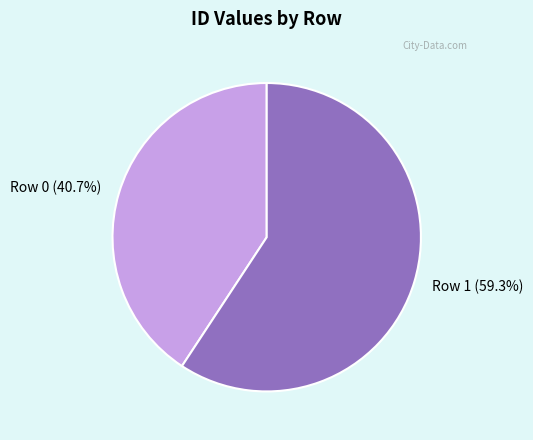

Which category has the biggest portion of the pie?

Row 1